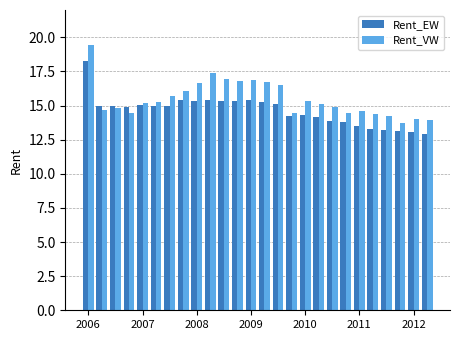

What is the sum of all Rent_VW values?

402.8